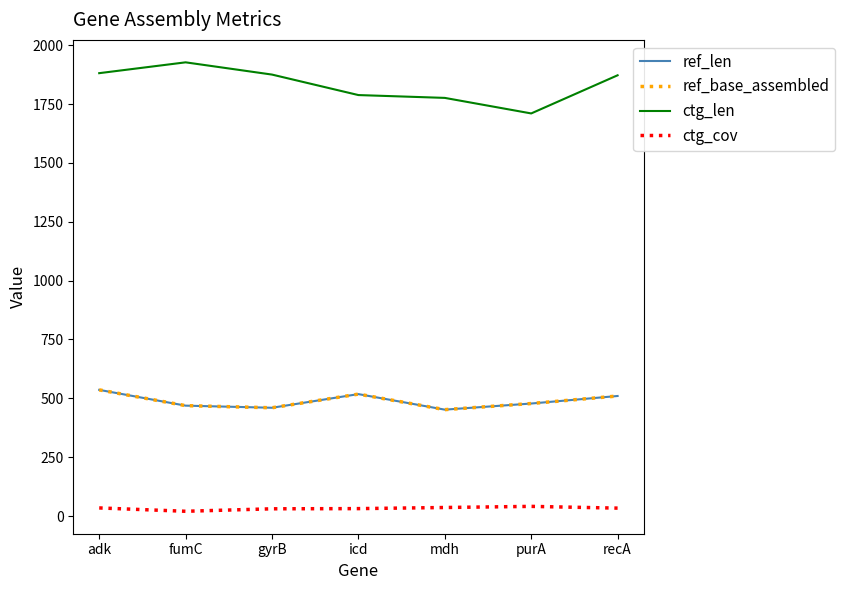

Reading left to right, list all the values displayed in this chart.

ref_len: 536.0	469.0	460.0	518.0	452.0	478.0	510.0
ref_base_assembled: 536.0	469.0	460.0	518.0	452.0	478.0	510.0
ctg_len: 1881.0	1927.0	1875.0	1788.0	1776.0	1710.0	1872.0
ctg_cov: 34.6	20.4	30.9	31.7	36.4	41.2	33.8